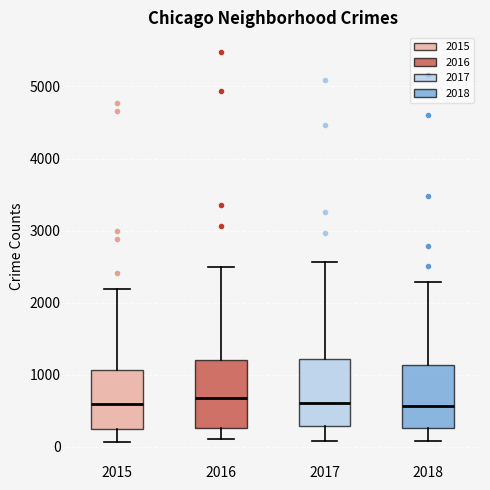

Where does the lower whisker of the box at x = 2018 end on the y-axis? The values are not printed on the chart, so give them approximately, as read against the axis.

100